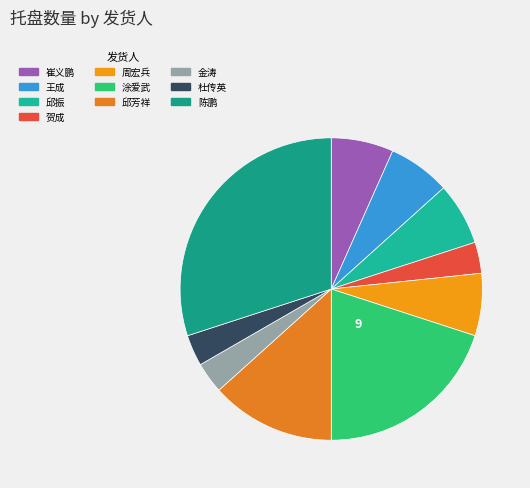

To the nearest percent, what is the difference between the 陈鹏 and 邱芳祥 slice percentages?

17%